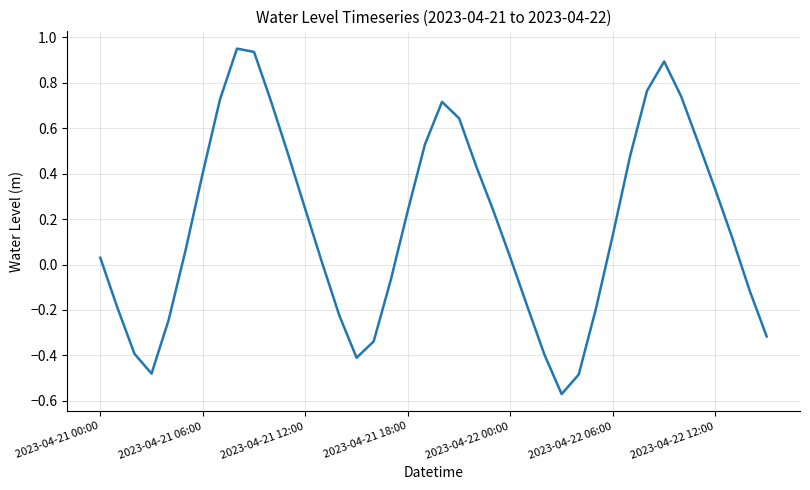

The chart shows a value of 0.4 at 2023-04-21 18:00. True or false?

False